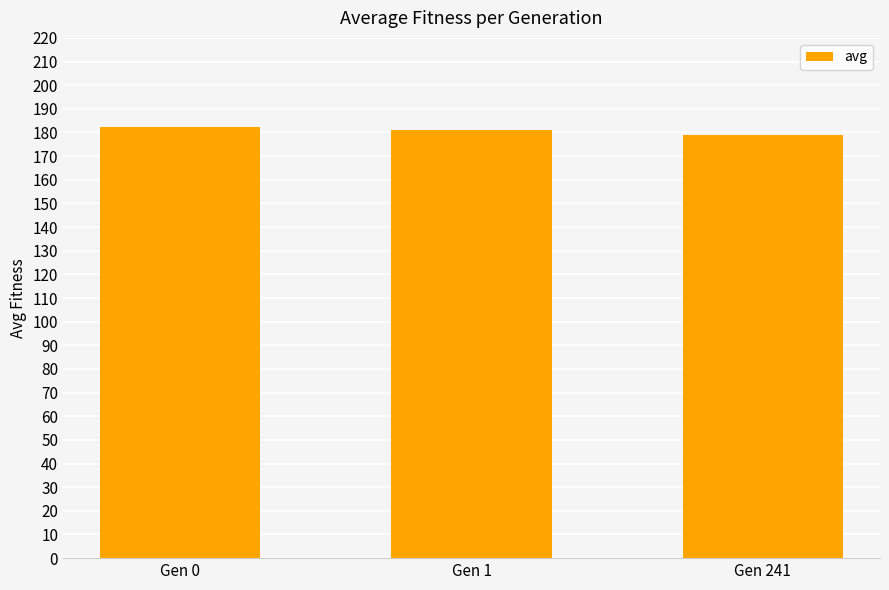

What is the greatest value displayed?

182.1